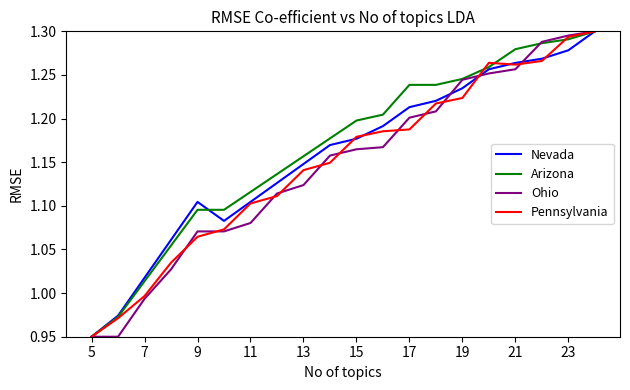

How many times do Pennsylvania and Nevada cross each other?

5